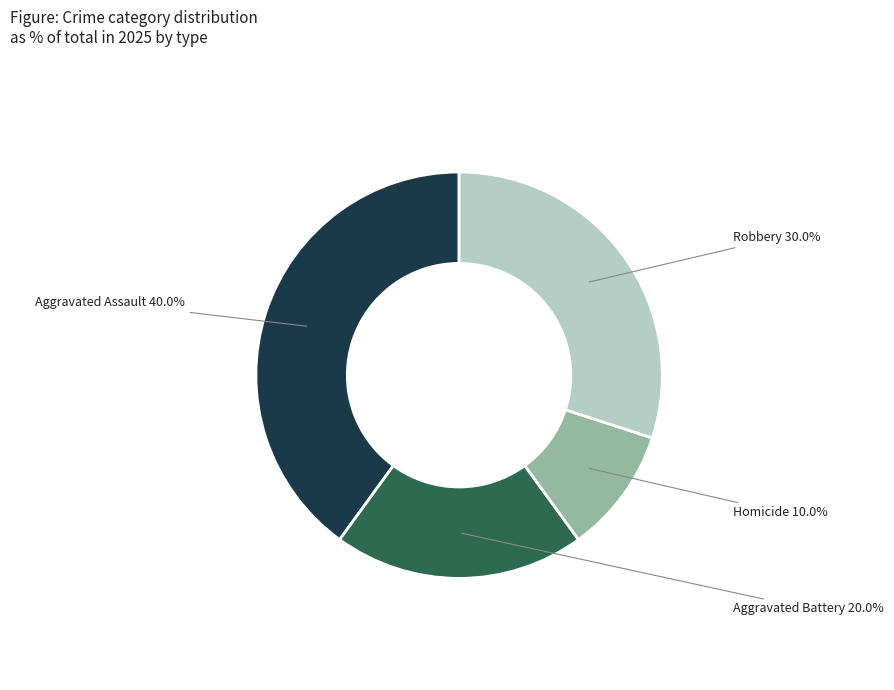

Is it true that Aggravated Battery is 20% of the pie?

True